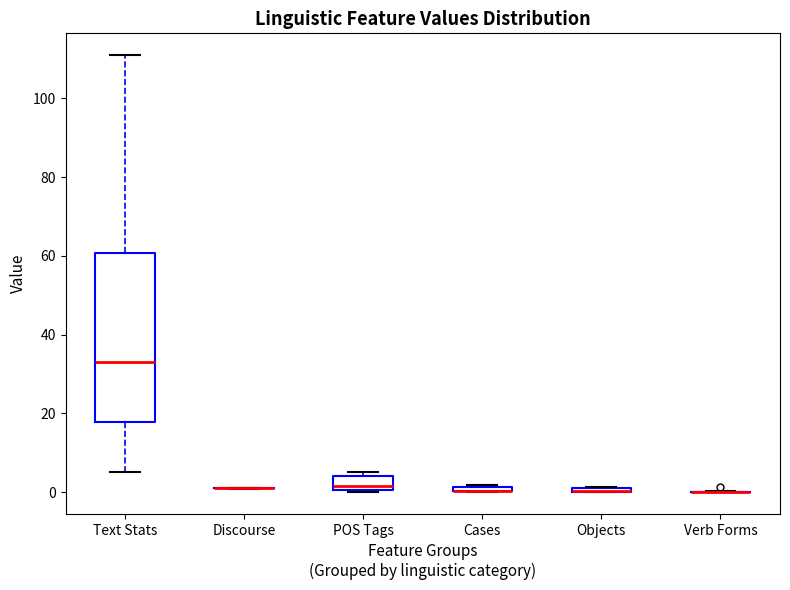

Which box is the tallest, from its lower edge to its upper edge?

Text Stats